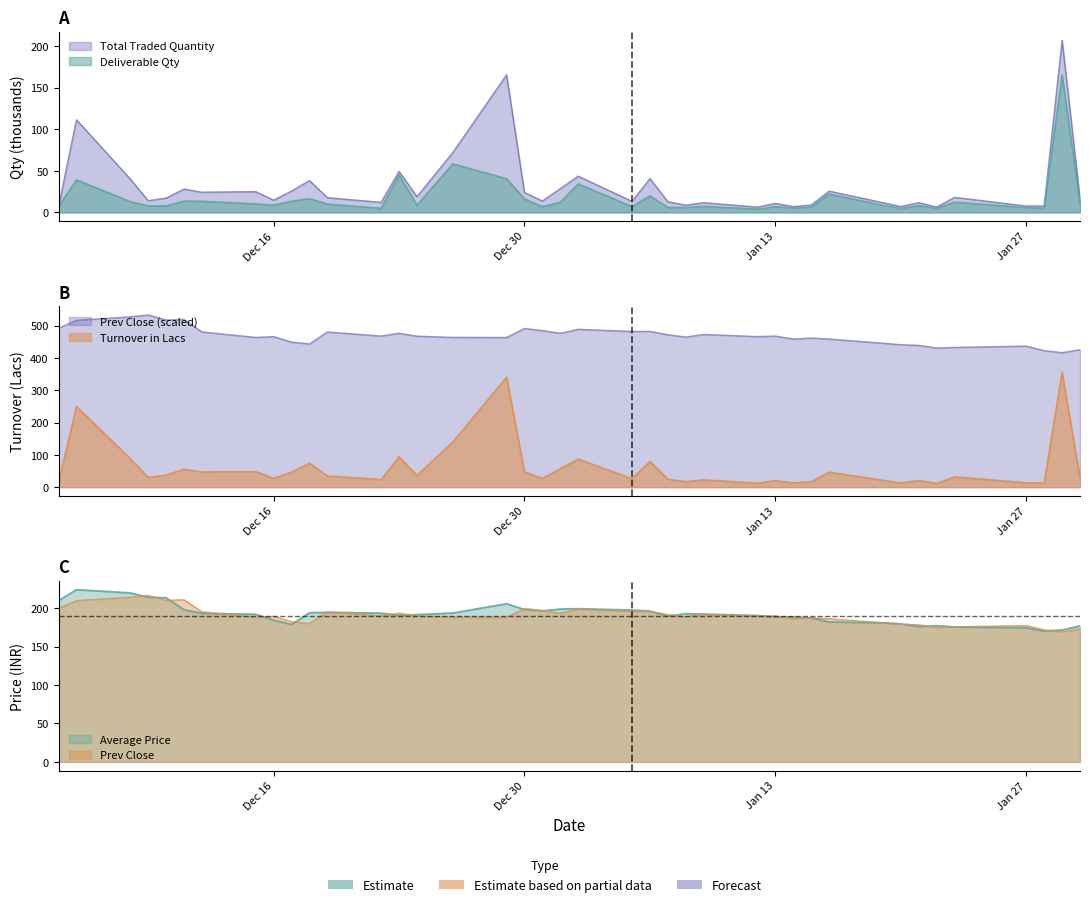

What is the difference between the second highest and minimum values in the Average Price series?

49.7